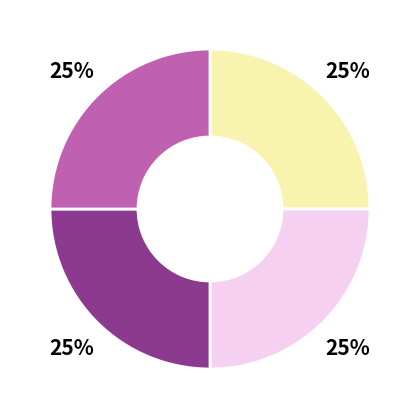

Is there a majority slice in this chart?

No